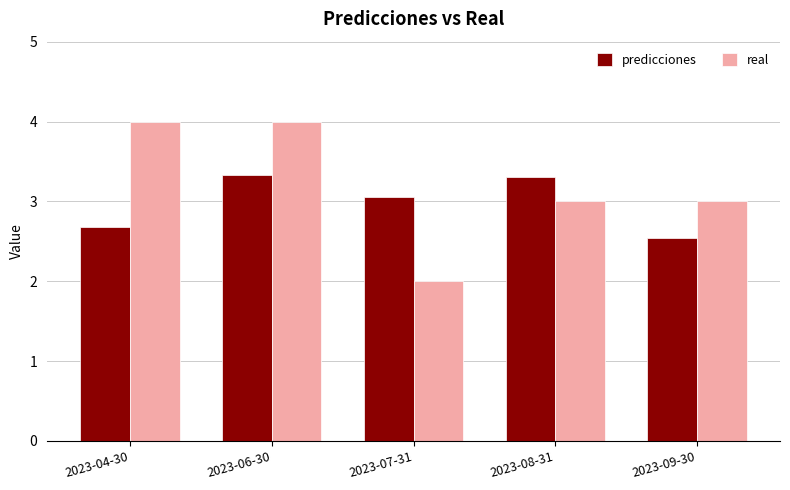

What position from the left is 2023-06-30?

2